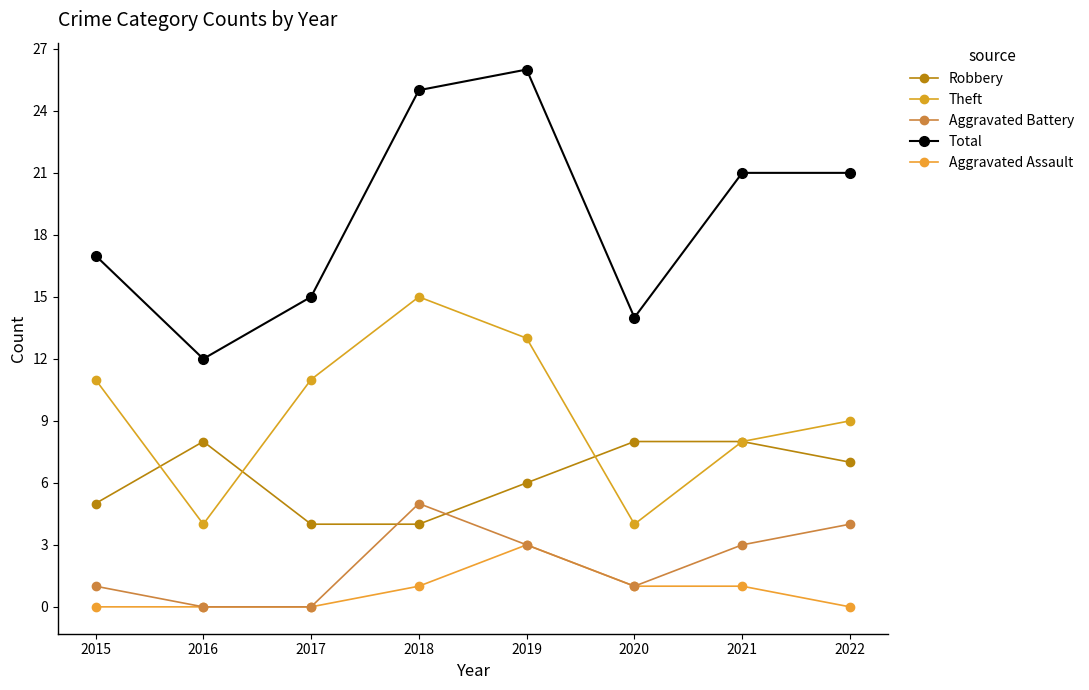

Is this an area chart (filled region under the line)?

No